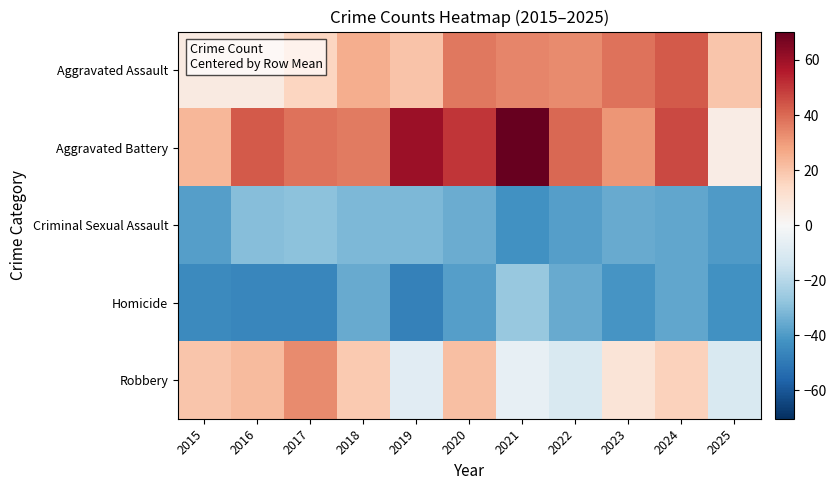

Between 2021 and 2018, which is larger?

2021